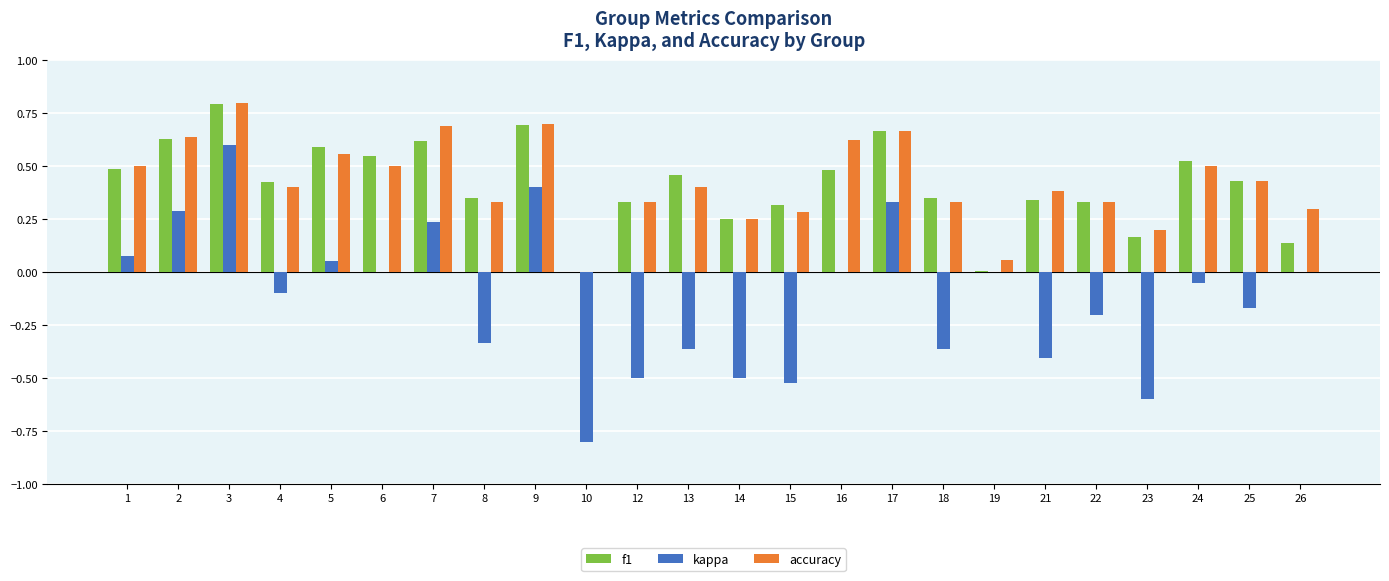

What is the sum of all kappa values?

-2.9